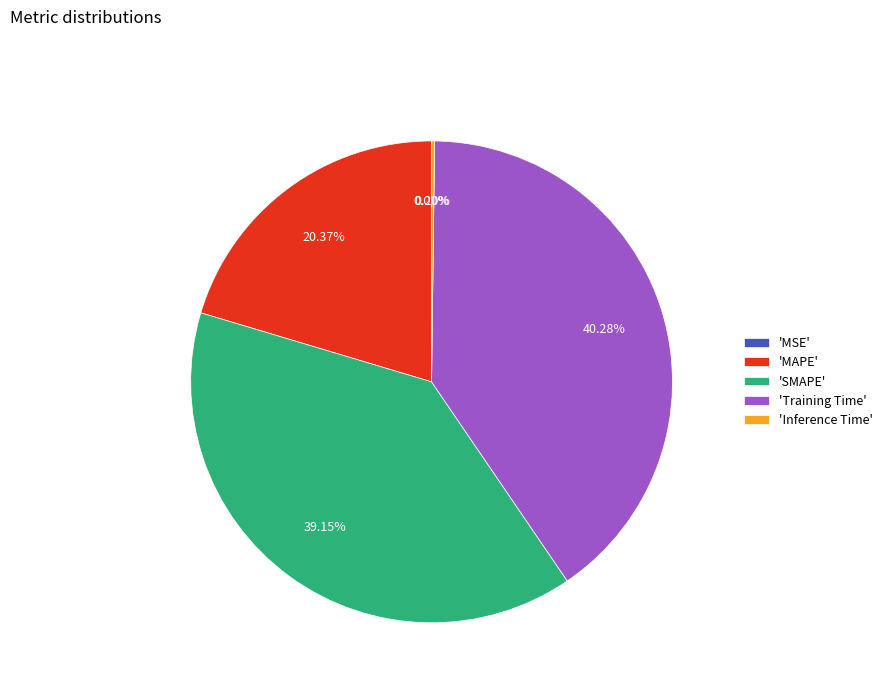

Which category has the biggest portion of the pie?

'Training Time'